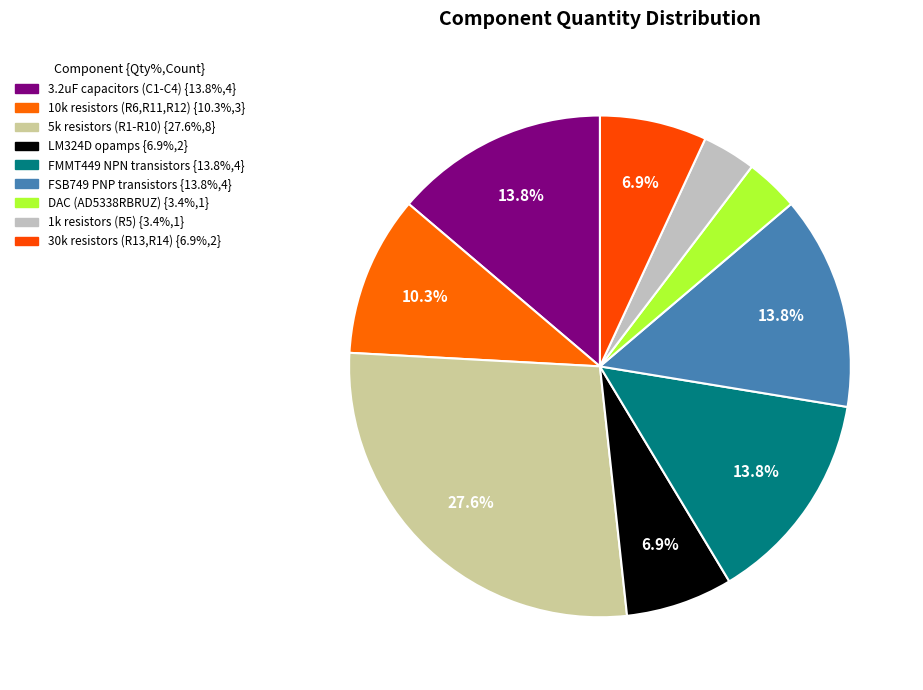

Rank the categories by value from highest to lowest.

5k resistors (R1-R10), 3.2uF capacitors (C1-C4), FMMT449 NPN transistors, FSB749 PNP transistors, 10k resistors (R6,R11,R12), LM324D opamps, 30k resistors (R13,R14), DAC (AD5338RBRUZ), 1k resistors (R5)